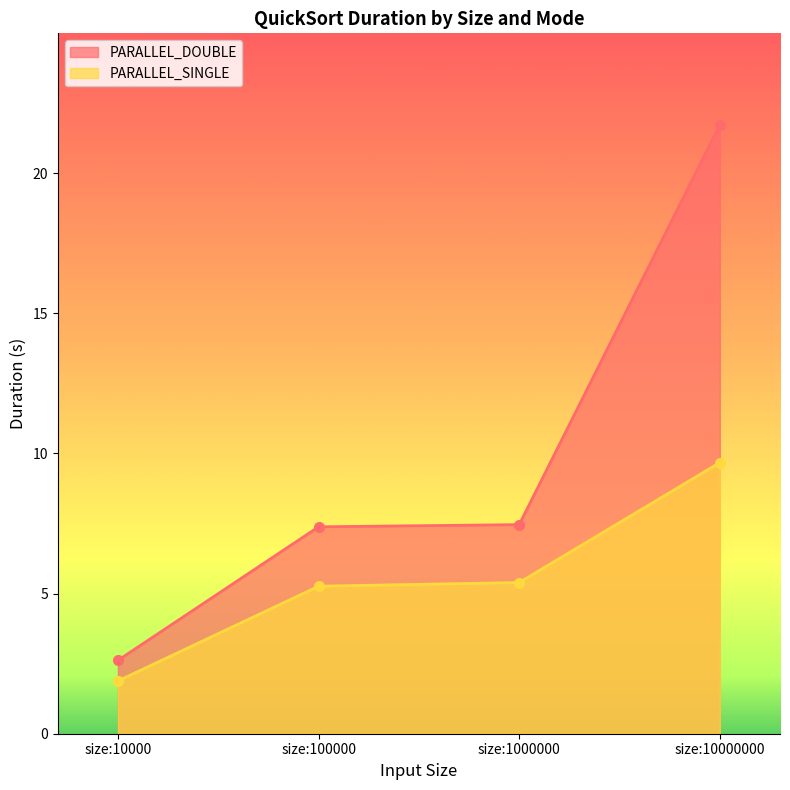

How many lines are shown in the chart?

2